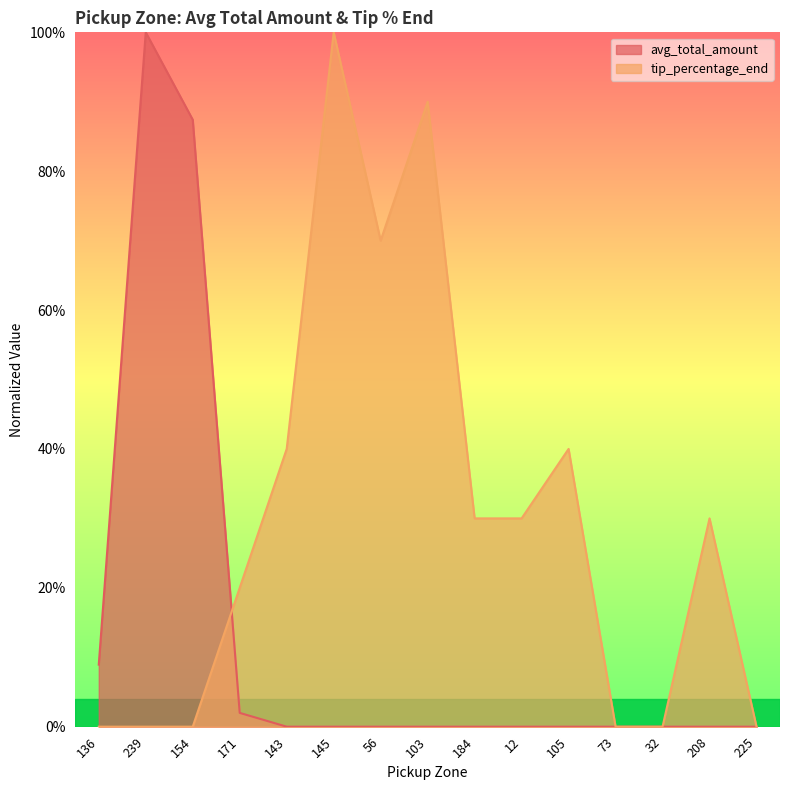

Rank the categories by avg_total_amount value from lowest to highest.

143, 145, 56, 103, 184, 12, 105, 73, 32, 208, 225, 171, 136, 154, 239